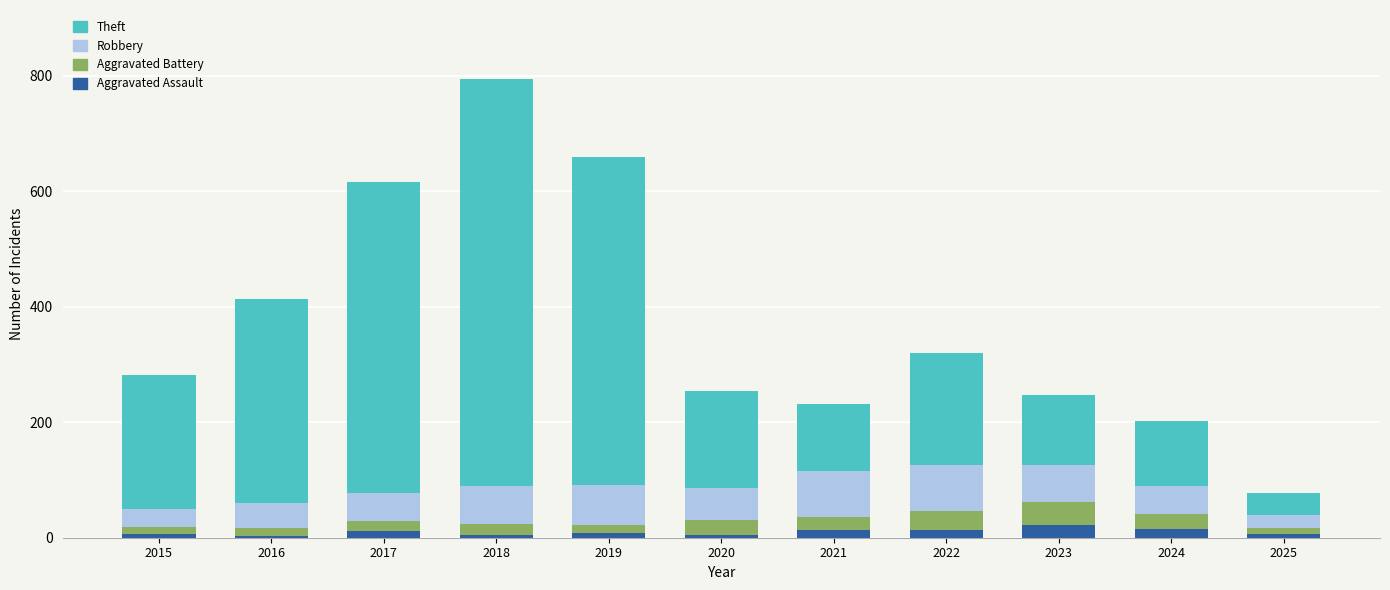

What is the highest value of the Aggravated Assault series?

22